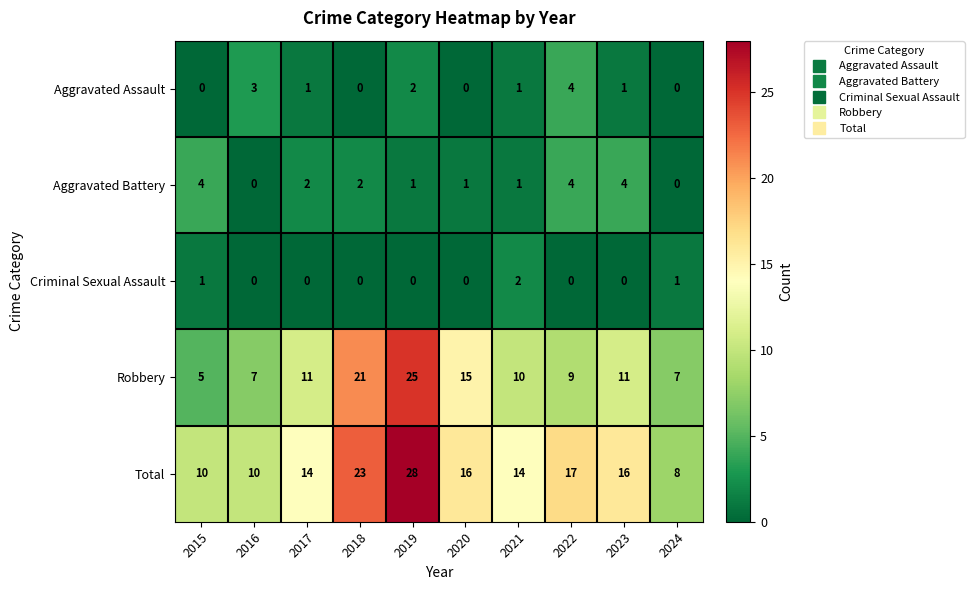

At which label is Total closest to 18?

2022